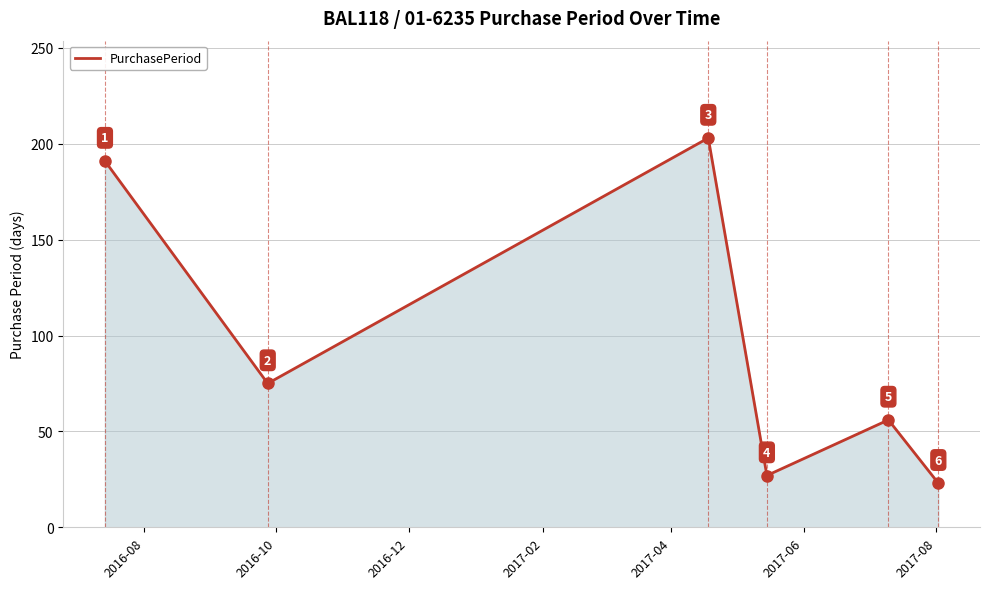

What is the difference between the maximum and minimum values?

180